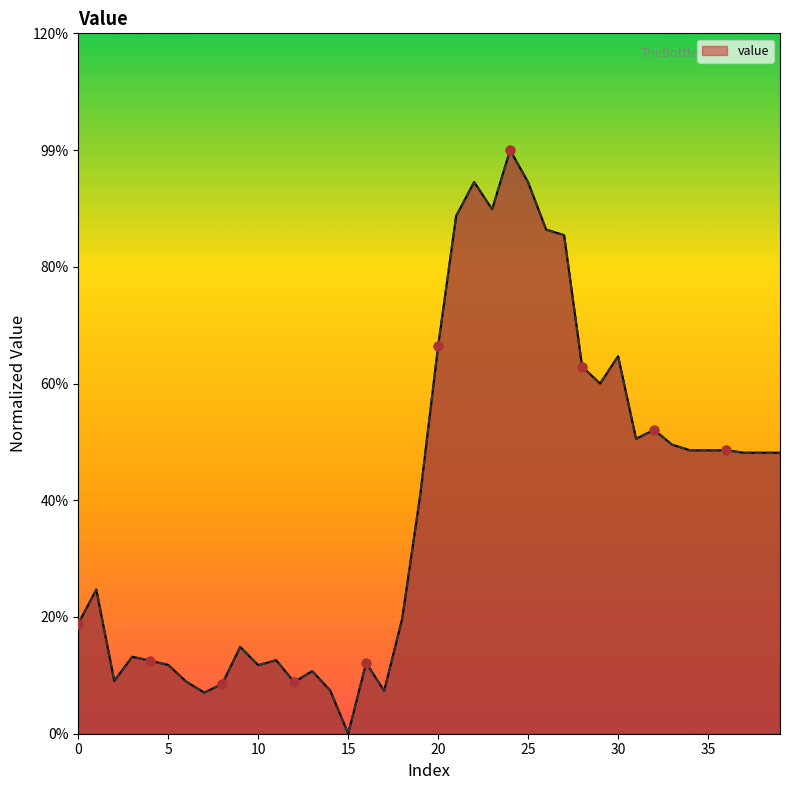

At how many categories does at least one series exceed 0?

39